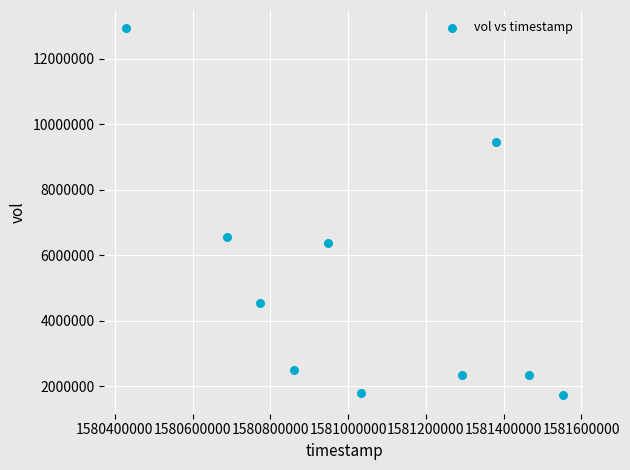

What Y value in the scatter plot is closest to 7321400?

6538700